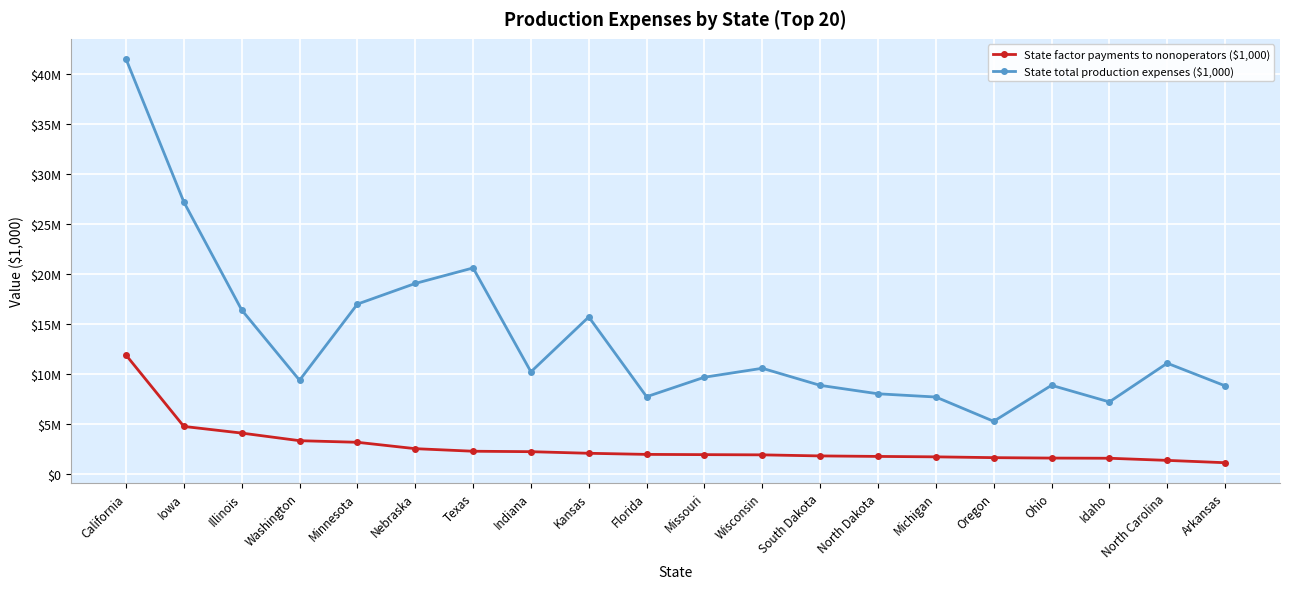

Where is the first local maximum for State total production expenses ($1,000)?

Texas